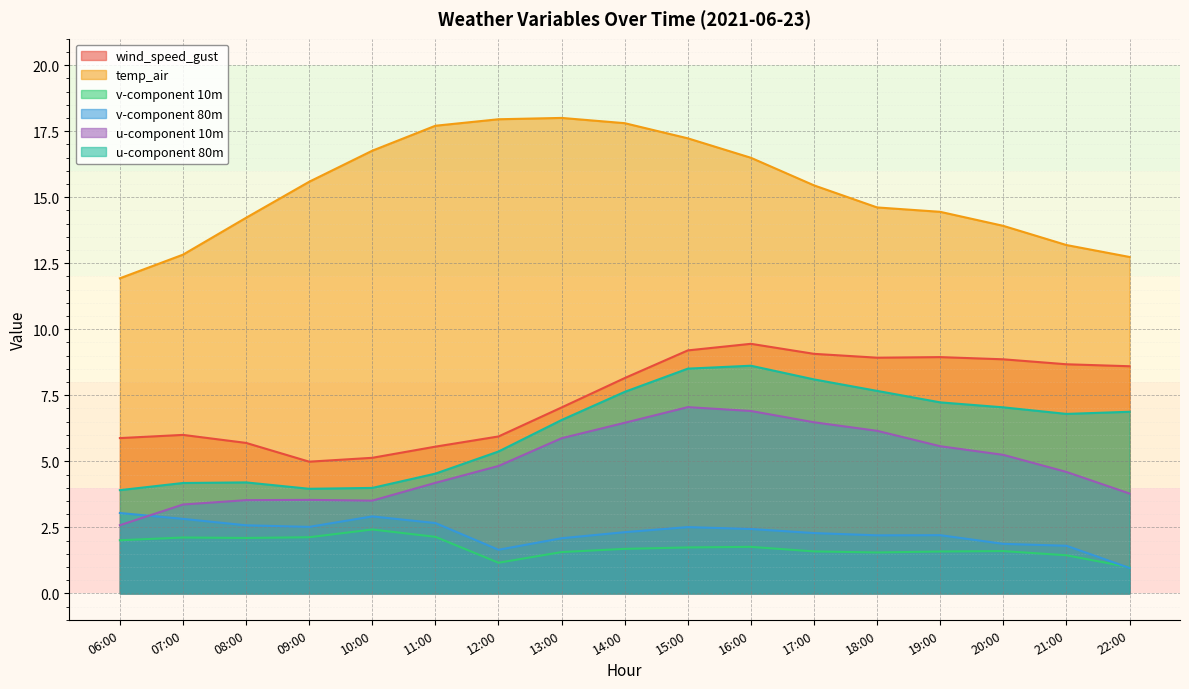

Which series has the largest total across all categories?

temp_air